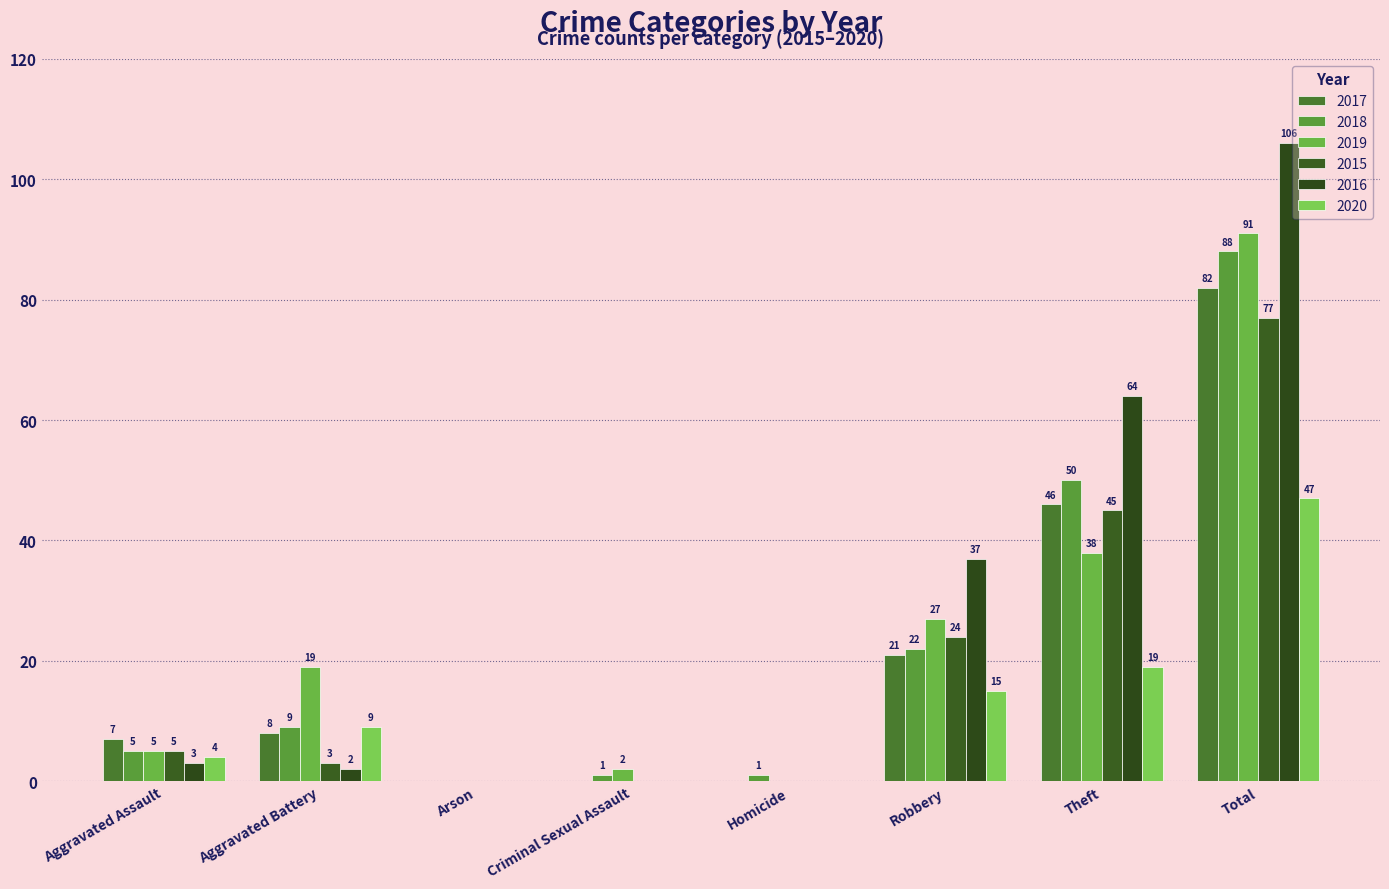

What is the difference between the maximum and second lowest values in the 2019 series?

91